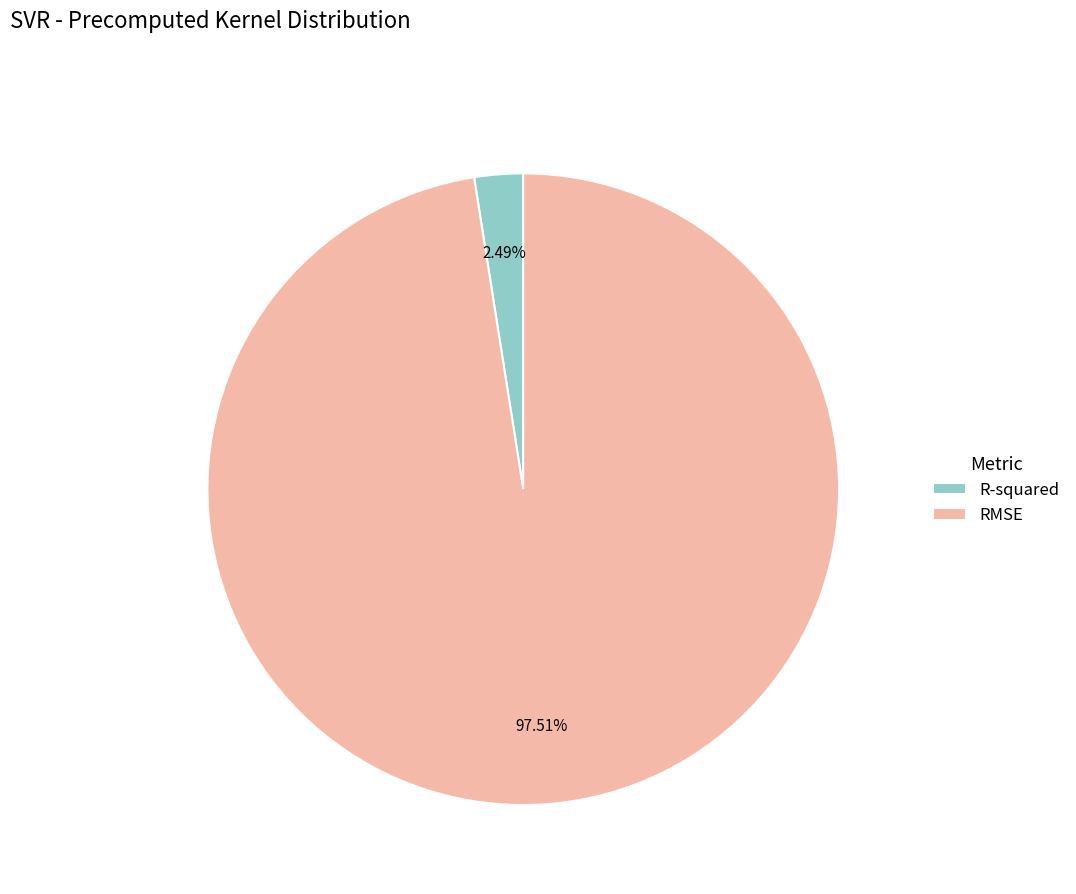

Does R-squared account for over 50% of the chart?

No